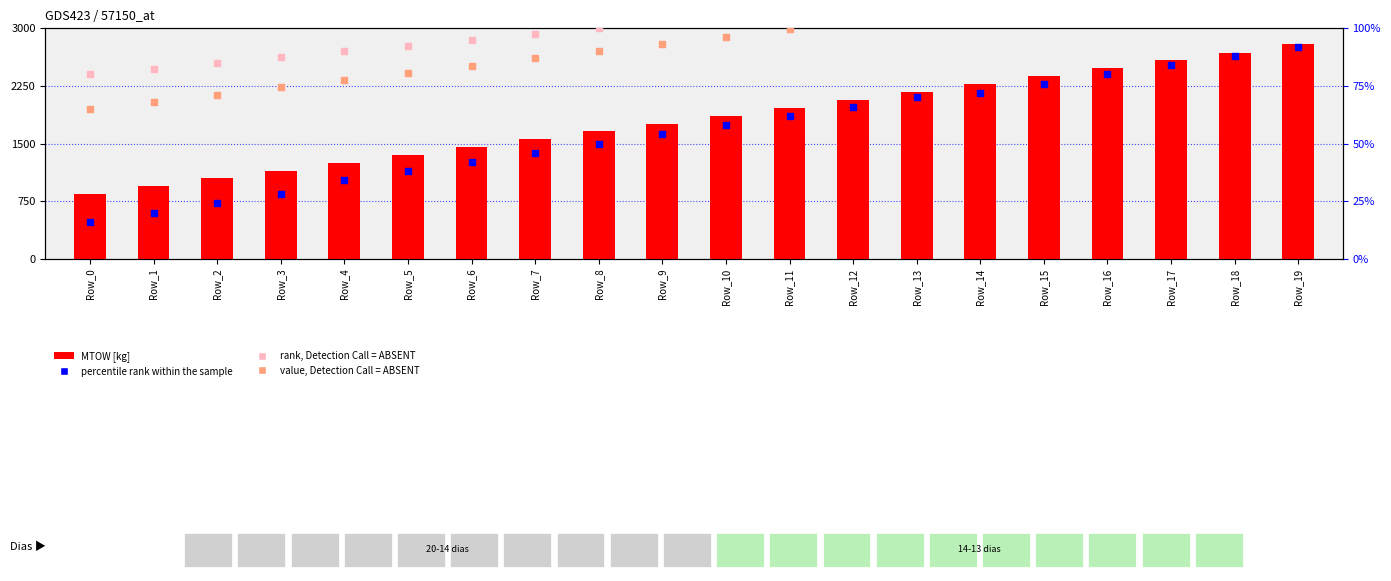

At how many categories does at least one series exceed 39?

20